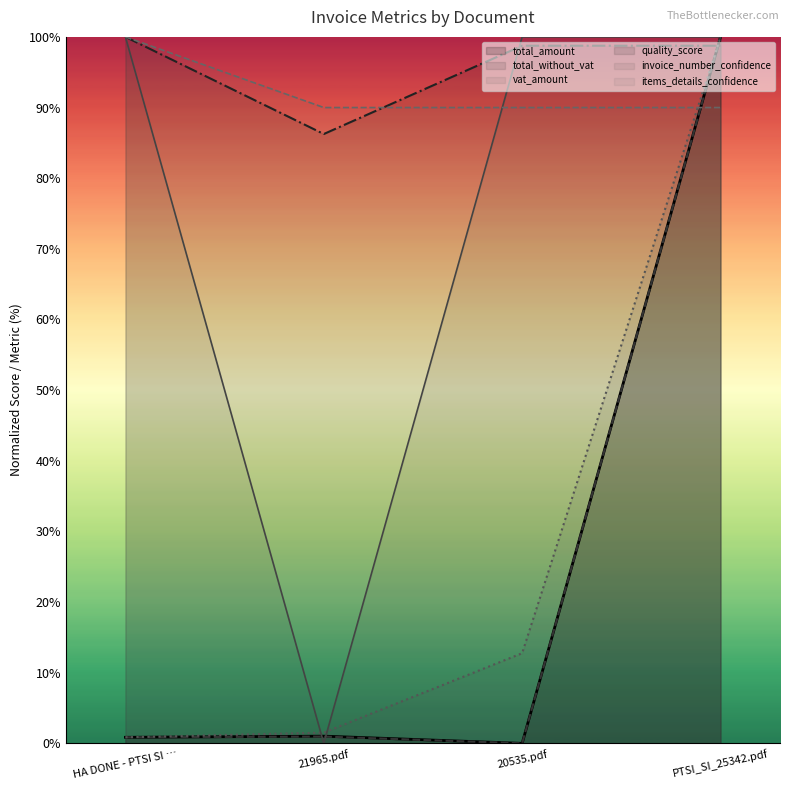

How many interior local valleys does the total_amount series have?

1